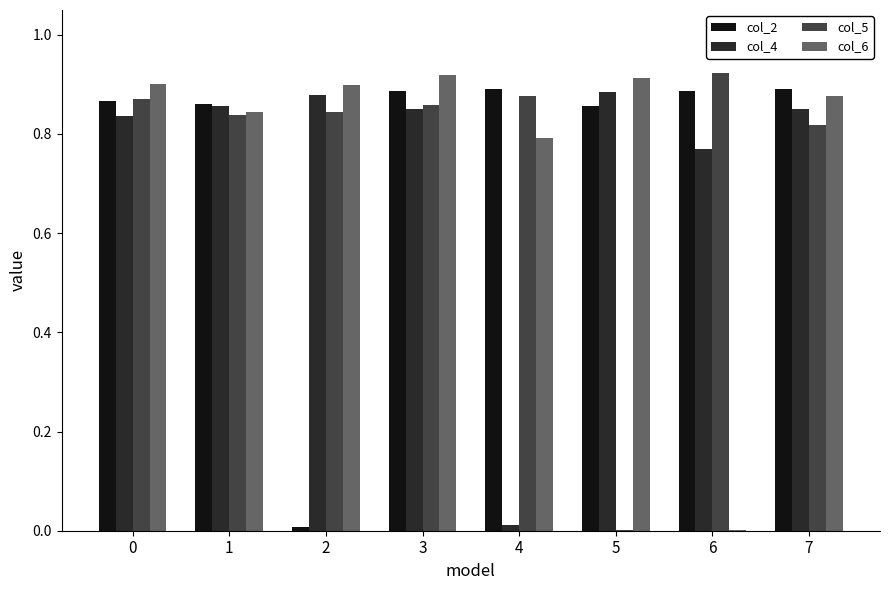

Is the value of col_2 at 3 greater than the value of col_5 at 6?

No